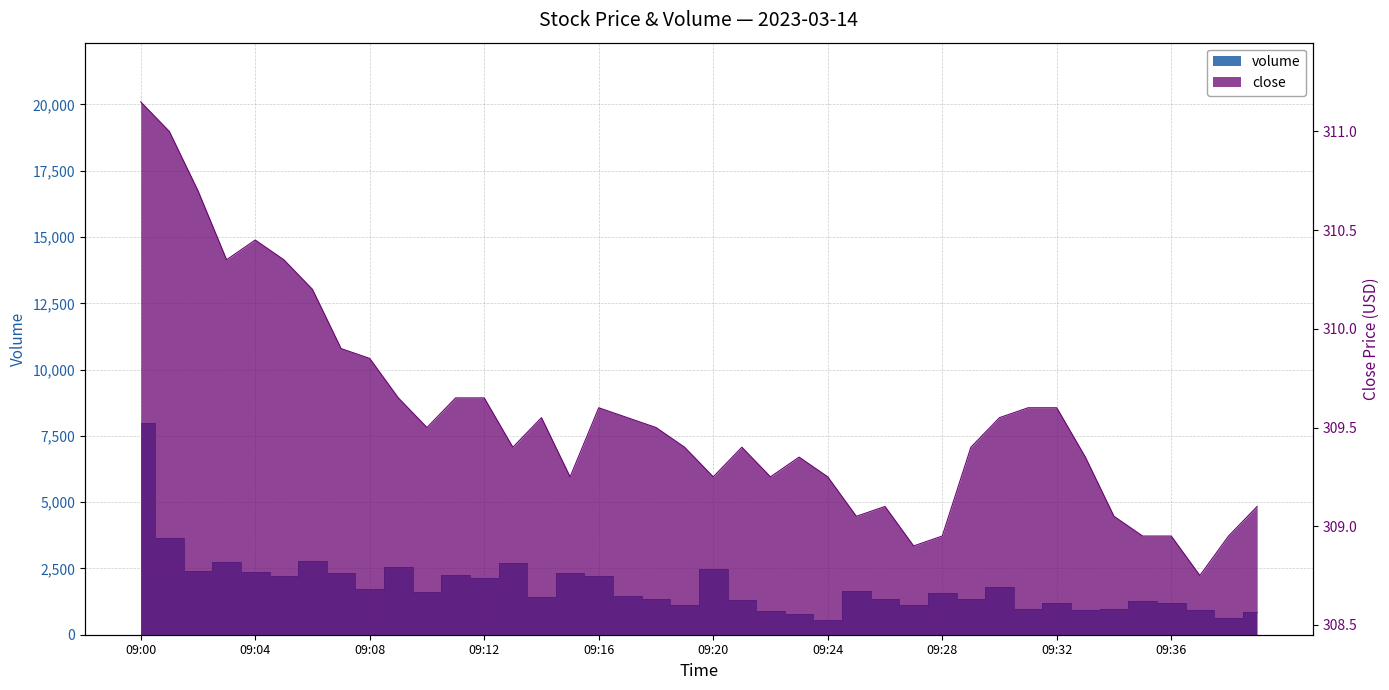

Reading left to right, transcribe all the data shown in this chart.

volume: 09:00=7975.0	09:01=3654.0	09:02=2390.0	09:03=2755.0	09:04=2364.0	09:05=2197.0	09:06=2769.0	09:07=2341.0	09:08=1715.0	09:09=2557.0	09:10=1629.0	09:11=2261.0	09:12=2138.0	09:13=2717.0	09:14=1437.0	09:15=2317.0	09:16=2198.0	09:17=1455.0	09:18=1350.0	09:19=1129.0	09:20=2483.0	09:21=1300.0	09:22=901.0	09:23=769.0	09:24=570.0	09:25=1640.0	09:26=1358.0	09:27=1104.0	09:28=1583.0	09:29=1363.0	09:30=1804.0	09:31=952.0	09:32=1178.0	09:33=942.0	09:34=986.0	09:35=1268.0	09:36=1187.0	09:37=935.0	09:38=633.0	09:39=875.0
close: 09:00=311.1	09:01=311.0	09:02=310.7	09:03=310.4	09:04=310.4	09:05=310.4	09:06=310.2	09:07=309.9	09:08=309.9	09:09=309.6	09:10=309.5	09:11=309.6	09:12=309.6	09:13=309.4	09:14=309.6	09:15=309.2	09:16=309.6	09:17=309.6	09:18=309.5	09:19=309.4	09:20=309.2	09:21=309.4	09:22=309.2	09:23=309.4	09:24=309.2	09:25=309.1	09:26=309.1	09:27=308.9	09:28=308.9	09:29=309.4	09:30=309.6	09:31=309.6	09:32=309.6	09:33=309.4	09:34=309.1	09:35=308.9	09:36=308.9	09:37=308.8	09:38=308.9	09:39=309.1